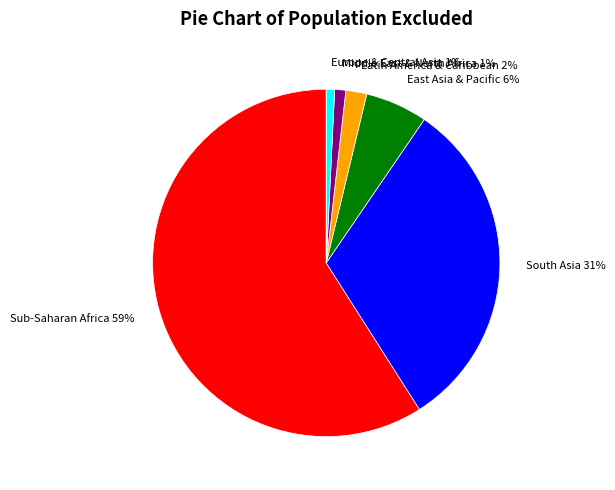

Is there any slice that represents more than half of the pie?

Yes